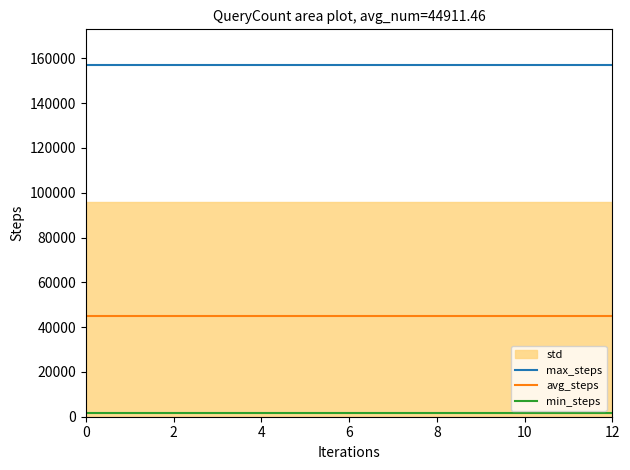

Does the chart display data point markers on the line(s)?

No